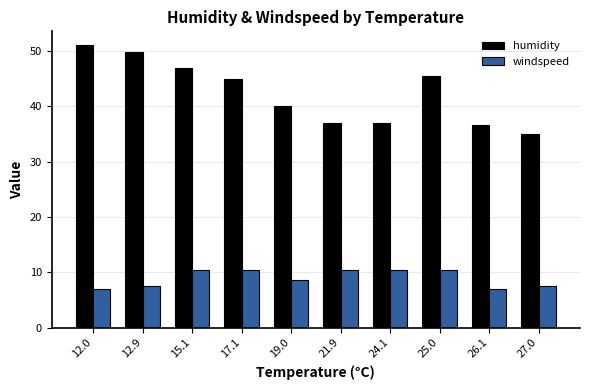

Count the number of data series in this chart.

2